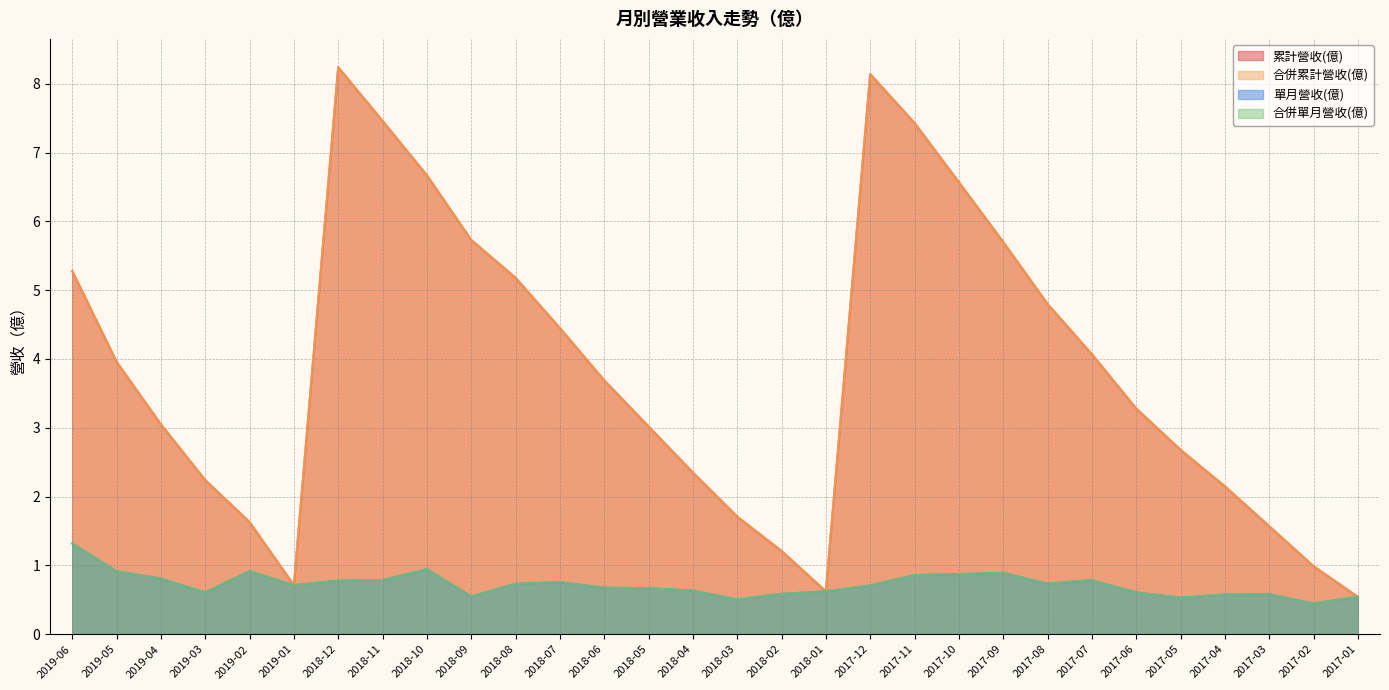

What is the sum of the 合併累計營收(億) values at 2018-02 and 2018-07?

5.7